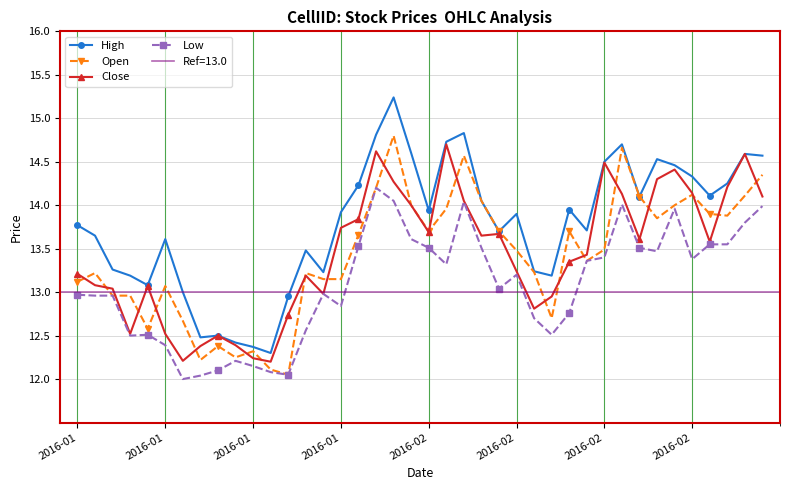

Count the number of data series in this chart.

4